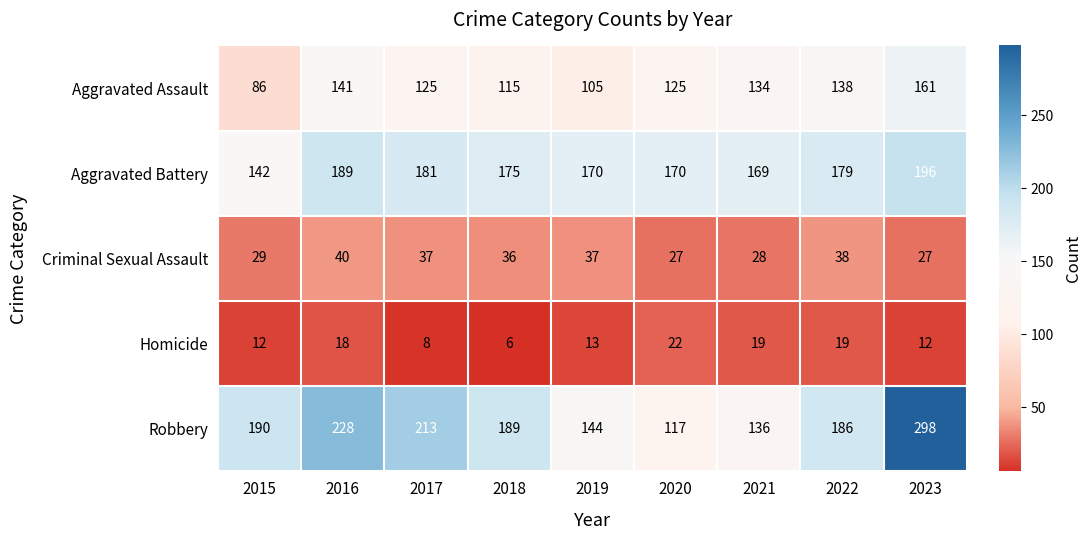

At which label does Aggravated Assault first exceed 125?

2016